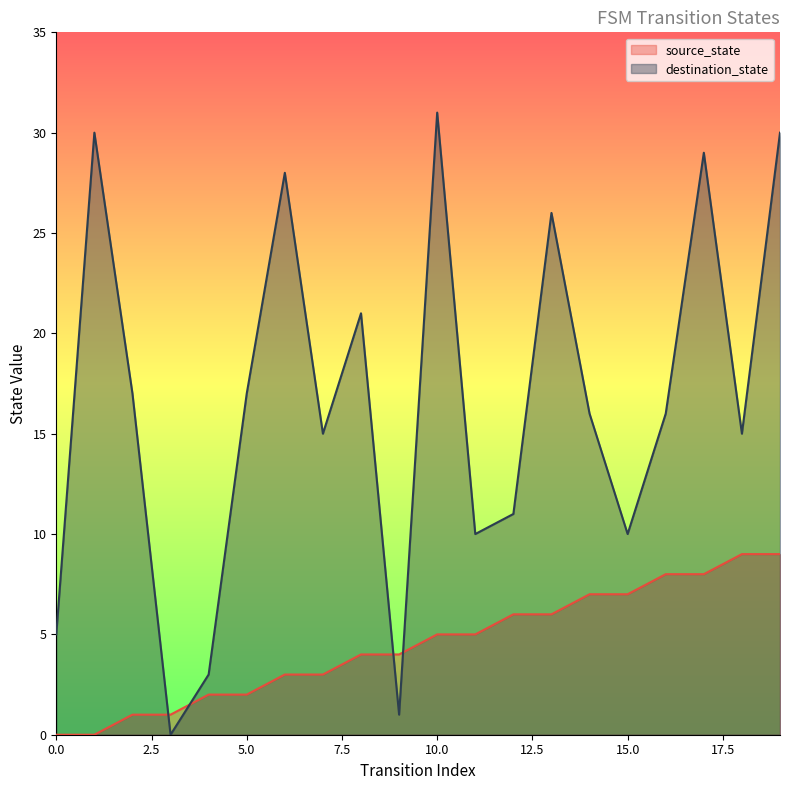

Which series has the widest spread of values?

destination_state